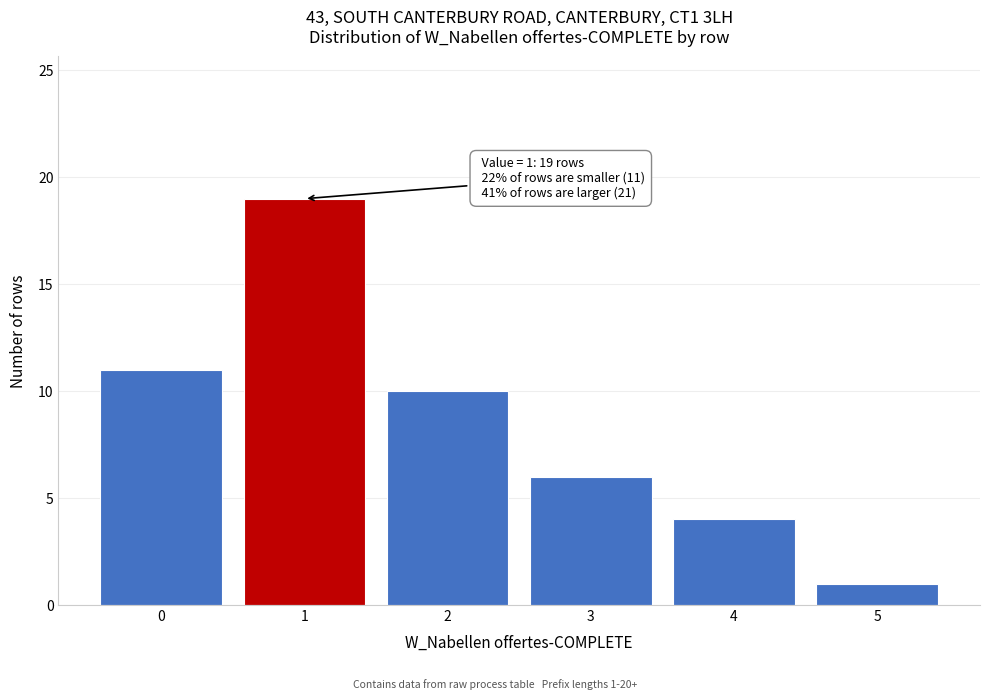

Reading left to right, list all the values displayed in this chart.

0=11	1=19	2=10	3=6	4=4	5=1